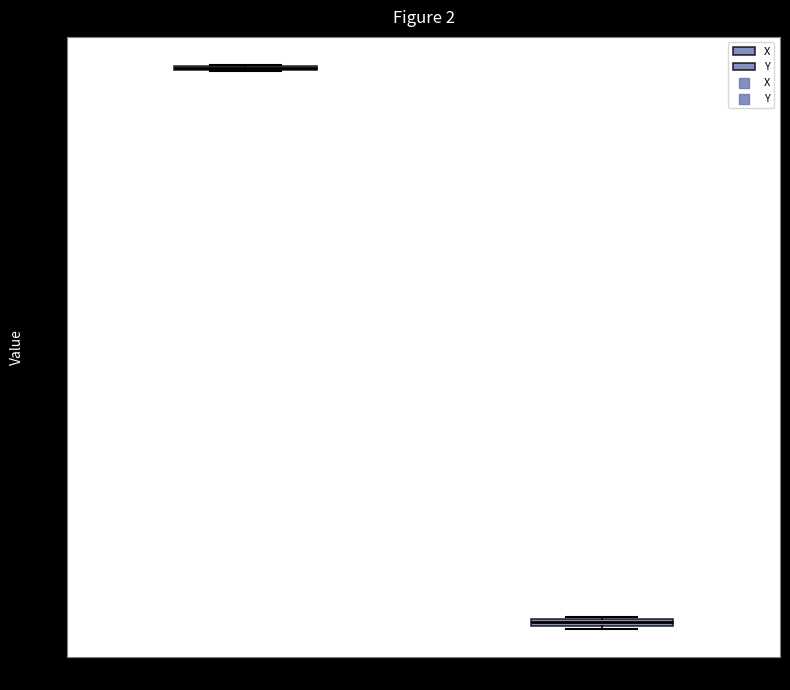

Where is the upper edge of the box for Y on the y-axis? The values are not printed on the chart, so give them approximately, as read against the axis.

-120